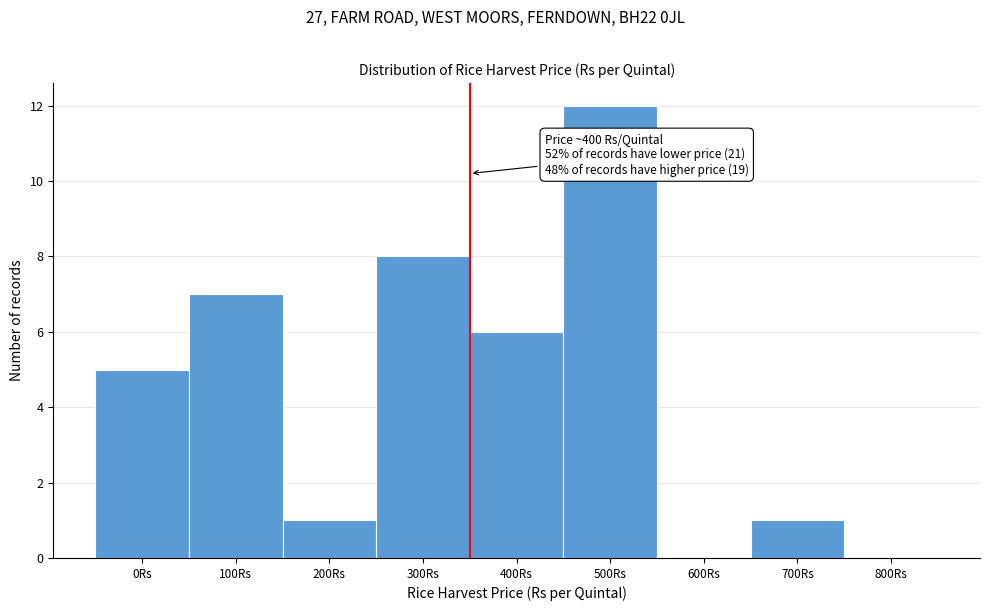

Reading left to right, transcribe all the data shown in this chart.

0Rs=5	100Rs=7	200Rs=1	300Rs=8	400Rs=6	500Rs=12	600Rs=0	700Rs=1	800Rs=0